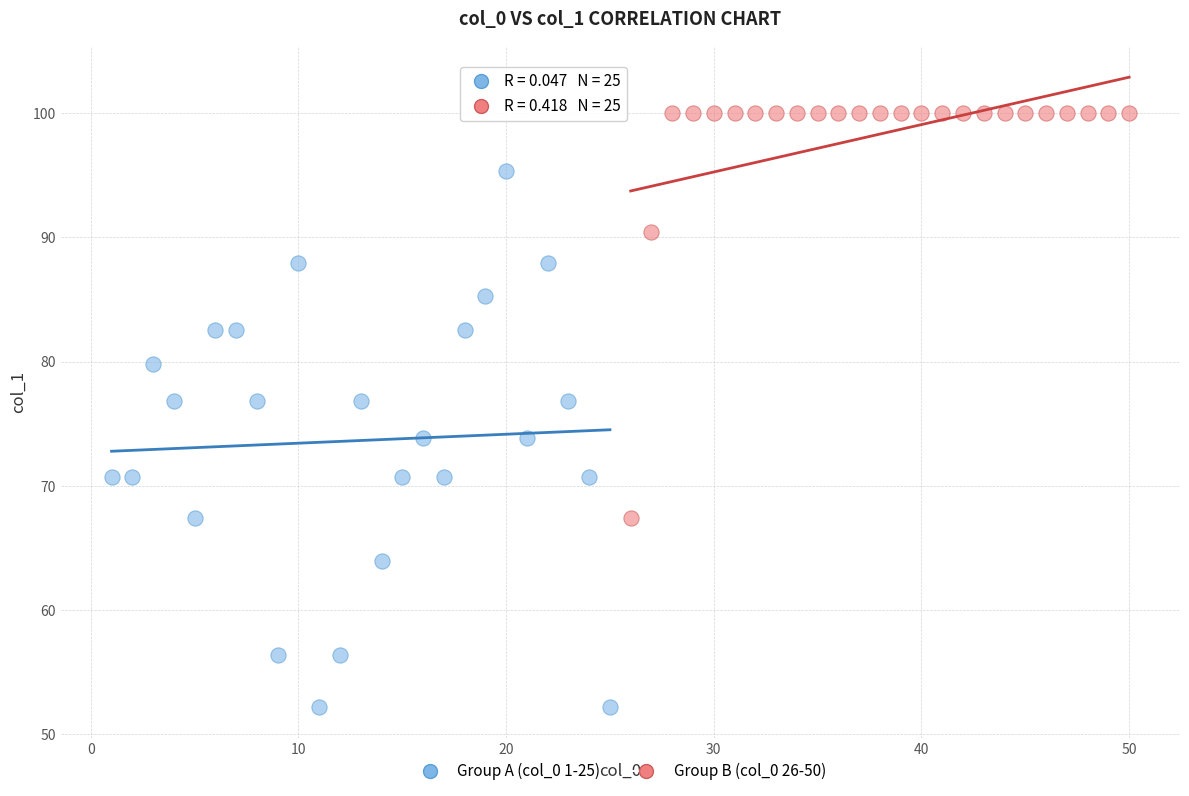

Which series has the largest Y range (max minus min)?

Group A (col_0 1-25)